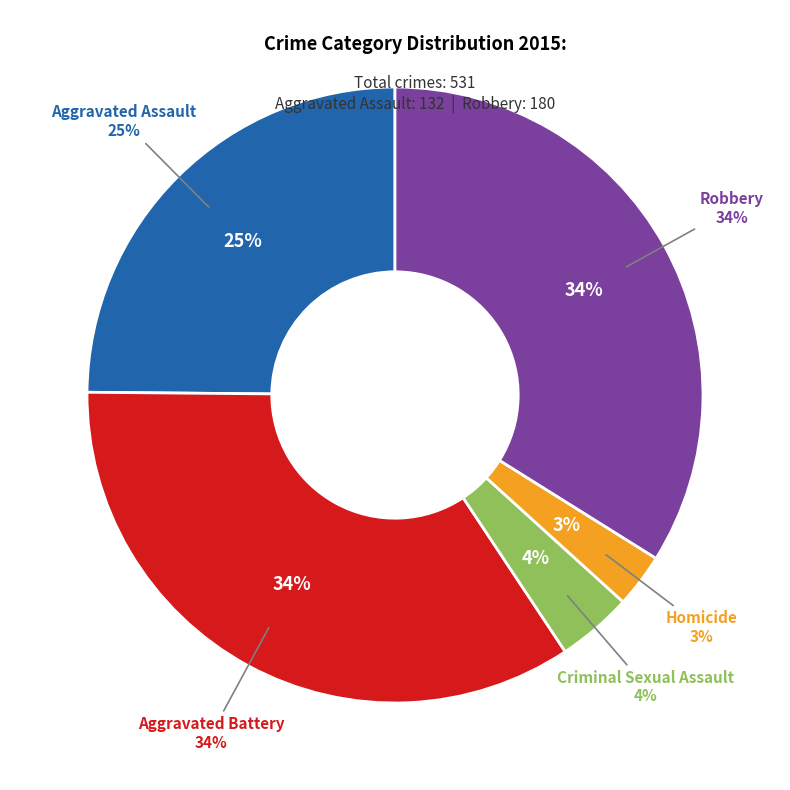

To the nearest percent, what percentage of the pie is Homicide?

3%